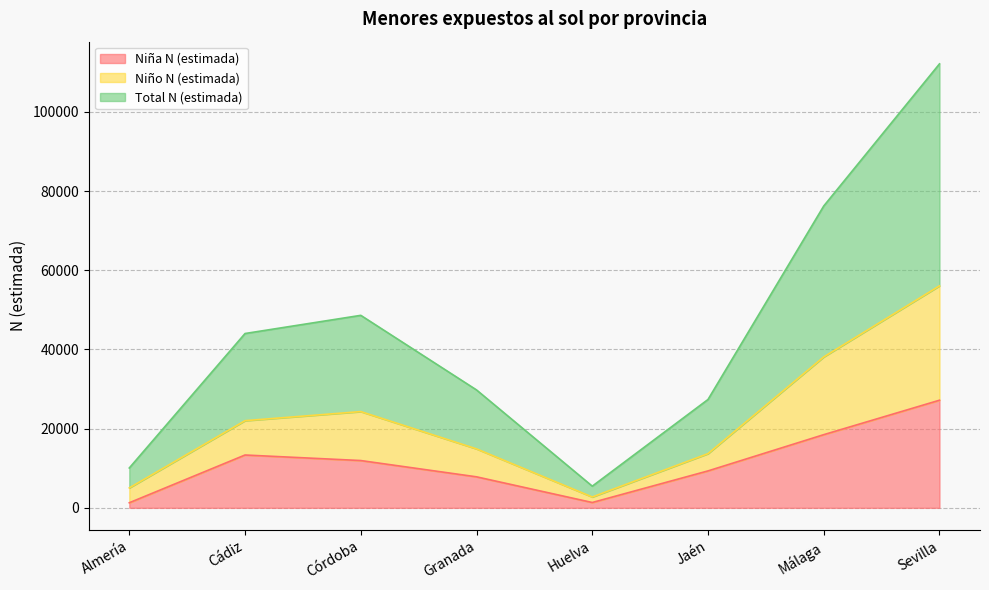

How many lines are shown in the chart?

3